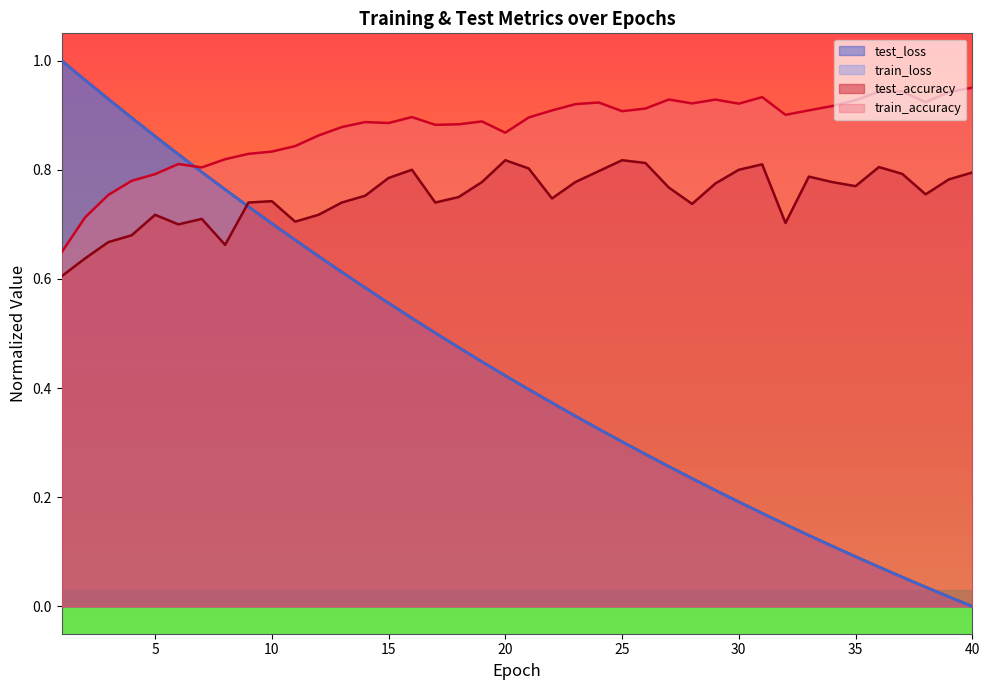

Reading right to left, what are all the values shown in this chart?

test_loss: 40=0.0	39=0.0	38=0.0	37=0.1	36=0.1	35=0.1	34=0.1	33=0.1	32=0.2	31=0.2	30=0.2	29=0.2	28=0.2	27=0.3	26=0.3	25=0.3	24=0.3	23=0.3	22=0.4	21=0.4	20=0.4	19=0.4	18=0.5	17=0.5	16=0.5	15=0.6	14=0.6	13=0.6	12=0.6	11=0.7	10=0.7	9=0.7	8=0.8	7=0.8	6=0.8	5=0.9	4=0.9	3=0.9	2=1.0	1=1.0
train_loss: 40=0.0	39=0.0	38=0.0	37=0.1	36=0.1	35=0.1	34=0.1	33=0.1	32=0.2	31=0.2	30=0.2	29=0.2	28=0.2	27=0.3	26=0.3	25=0.3	24=0.3	23=0.3	22=0.4	21=0.4	20=0.4	19=0.4	18=0.5	17=0.5	16=0.5	15=0.6	14=0.6	13=0.6	12=0.6	11=0.7	10=0.7	9=0.7	8=0.8	7=0.8	6=0.8	5=0.9	4=0.9	3=0.9	2=1.0	1=1.0
test_accuracy: 40=0.8	39=0.8	38=0.8	37=0.8	36=0.8	35=0.8	34=0.8	33=0.8	32=0.7	31=0.8	30=0.8	29=0.8	28=0.7	27=0.8	26=0.8	25=0.8	24=0.8	23=0.8	22=0.7	21=0.8	20=0.8	19=0.8	18=0.8	17=0.7	16=0.8	15=0.8	14=0.8	13=0.7	12=0.7	11=0.7	10=0.7	9=0.7	8=0.7	7=0.7	6=0.7	5=0.7	4=0.7	3=0.7	2=0.6	1=0.6
train_accuracy: 40=1.0	39=0.9	38=0.9	37=0.9	36=0.9	35=0.9	34=0.9	33=0.9	32=0.9	31=0.9	30=0.9	29=0.9	28=0.9	27=0.9	26=0.9	25=0.9	24=0.9	23=0.9	22=0.9	21=0.9	20=0.9	19=0.9	18=0.9	17=0.9	16=0.9	15=0.9	14=0.9	13=0.9	12=0.9	11=0.8	10=0.8	9=0.8	8=0.8	7=0.8	6=0.8	5=0.8	4=0.8	3=0.8	2=0.7	1=0.6